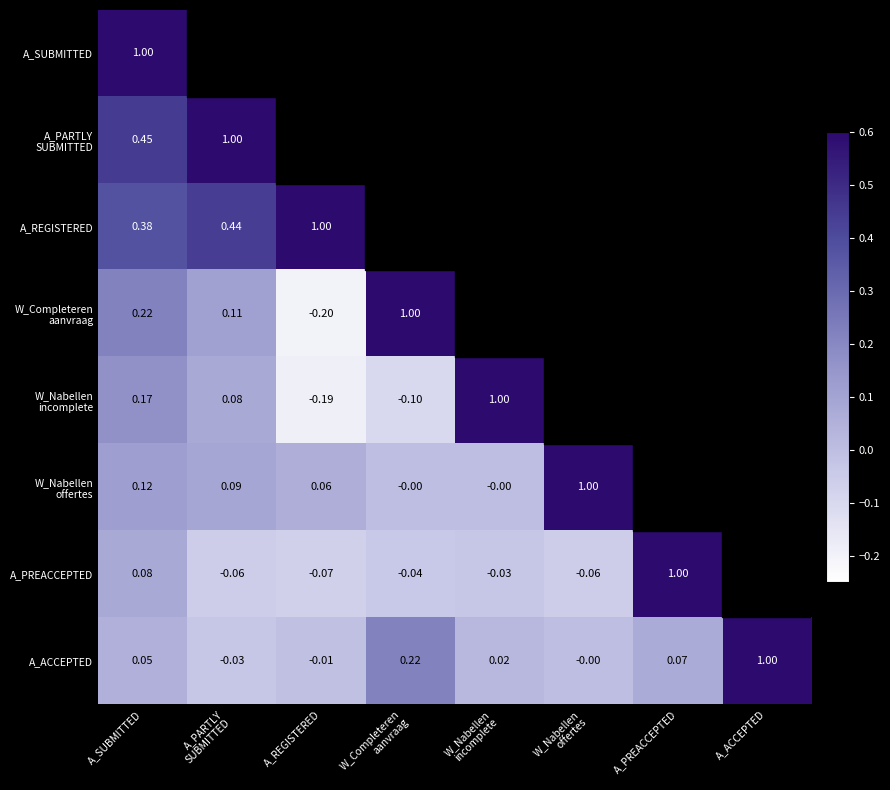

At which label does W_Nabellen incomplete reach its peak?

W_Nabellen incomplete